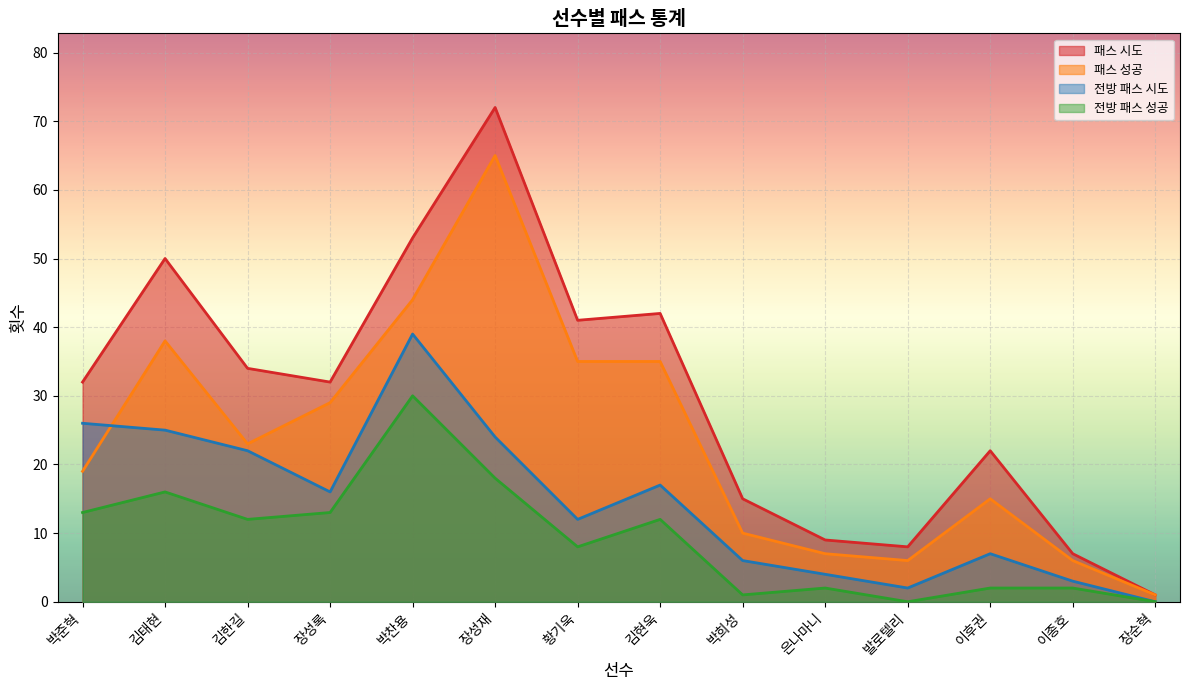

List the series in order of their overall mean, highest first.

패스 시도, 패스 성공, 전방 패스 시도, 전방 패스 성공